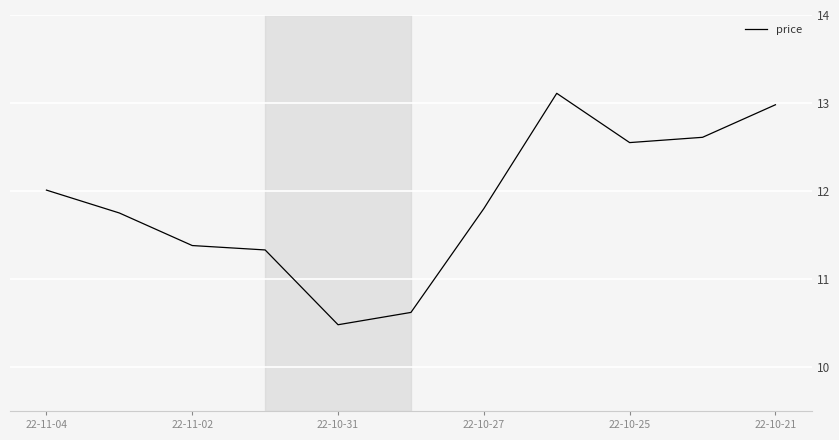

What is the difference between the maximum and minimum values?

2.6